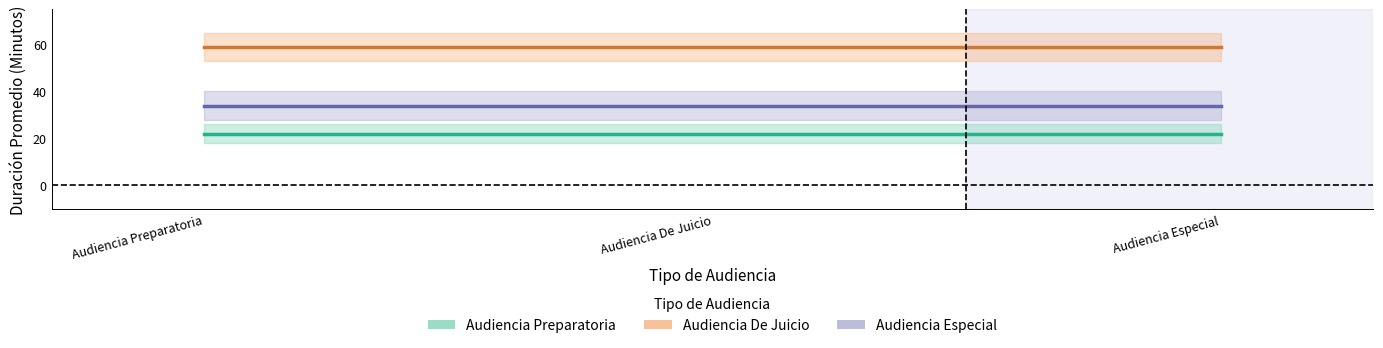

Count the number of data series in this chart.

3